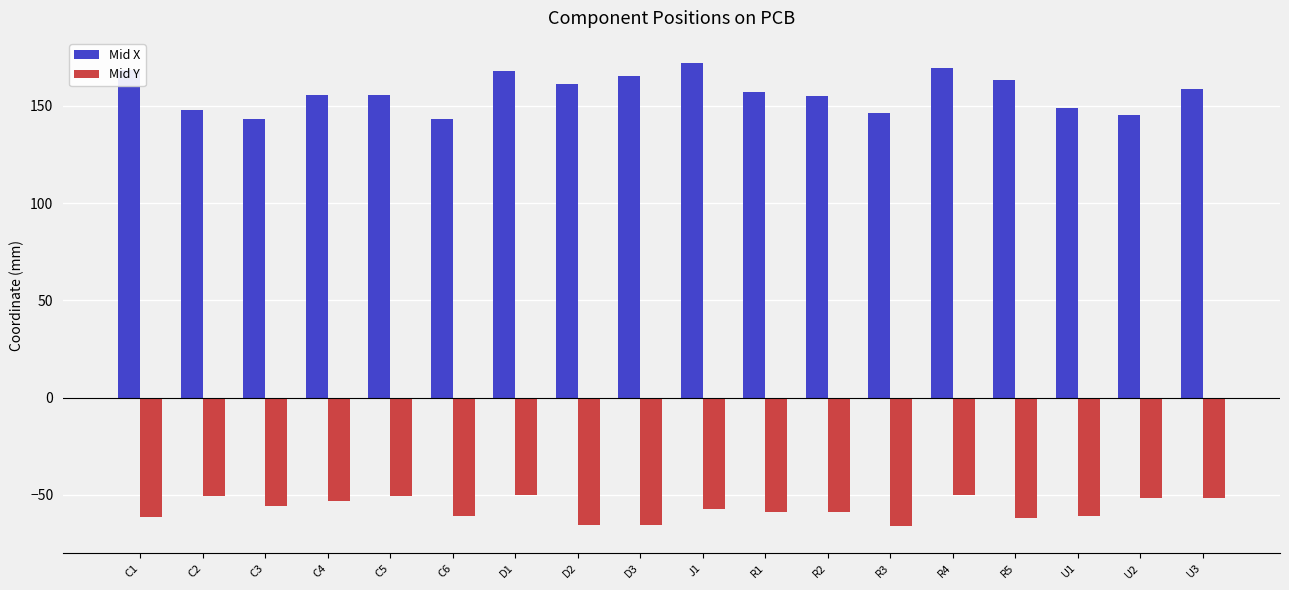

How many data points in Mid X are less than 157?

9